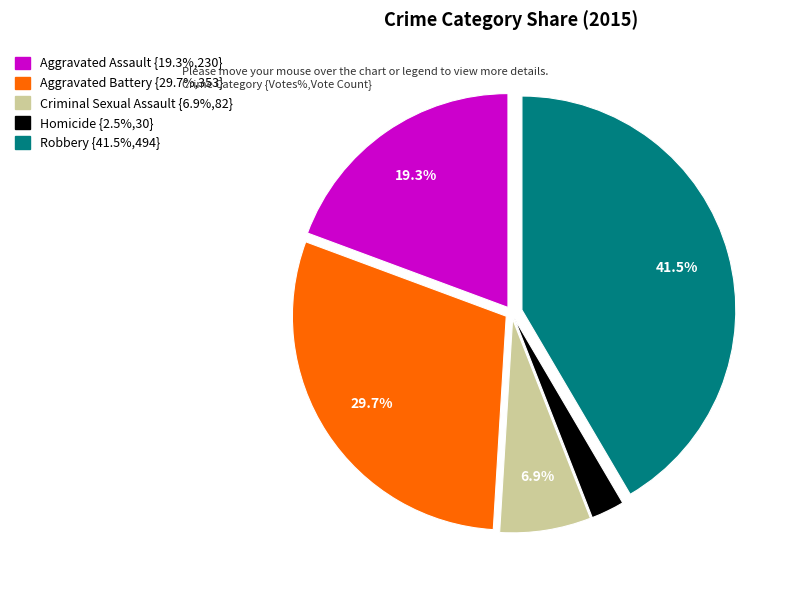

How many segments does this pie chart have?

5